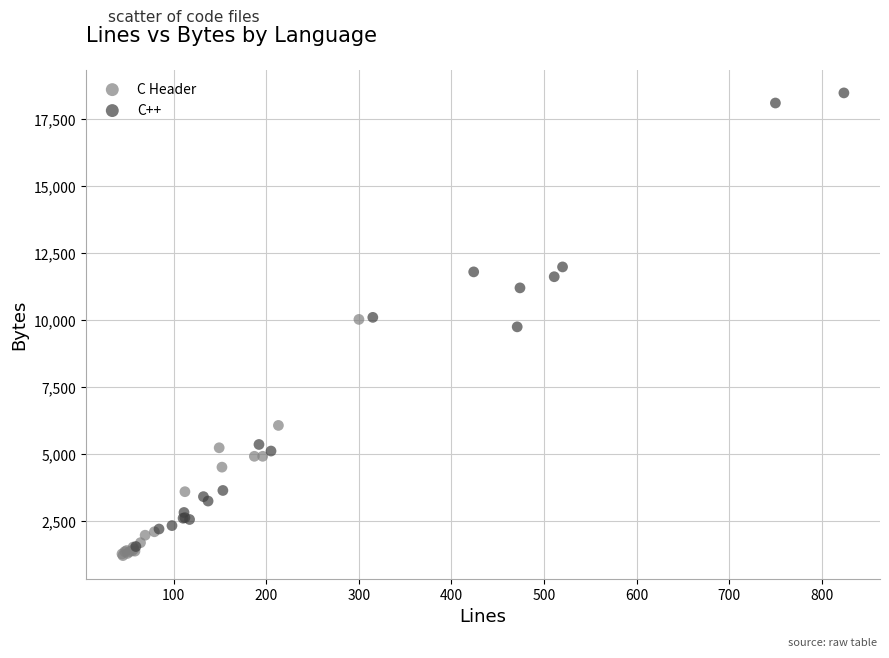

Which series has the largest Y range (max minus min)?

C++